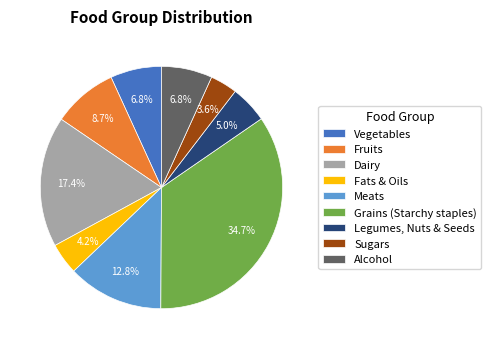

What percentage is the Fruits slice, to the nearest percent?

9%